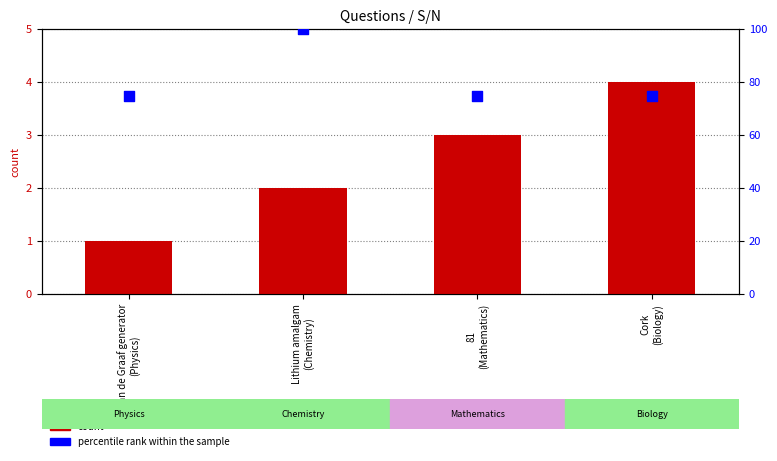

Which series contains the highest Y value?

percentile rank within the sample